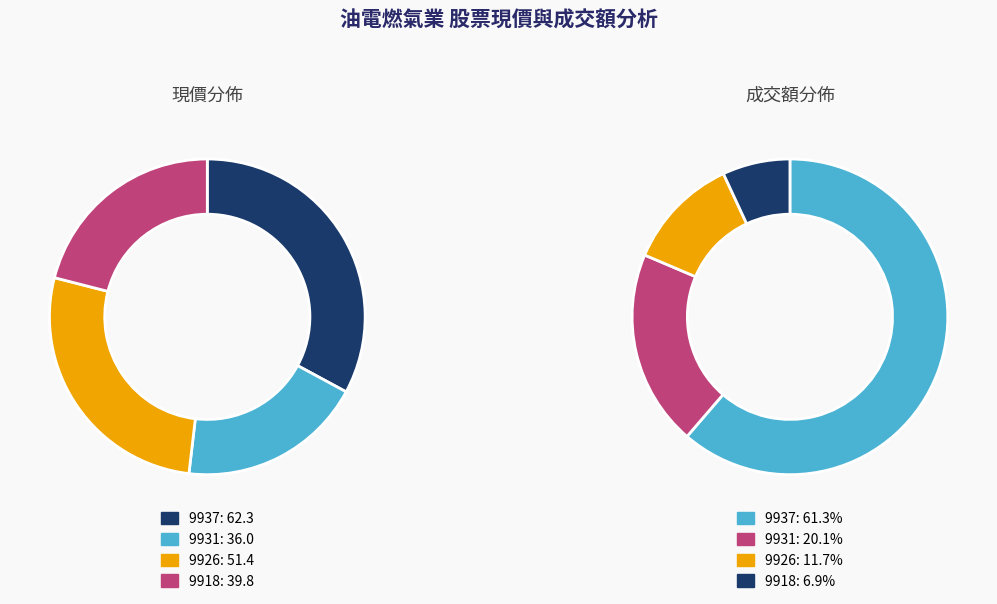

Is it true that 9926 is 17% of the pie?

False